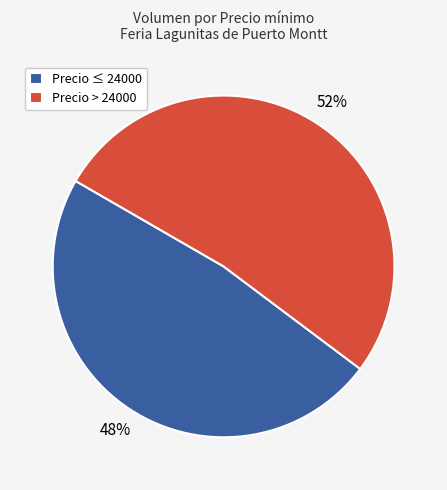

Is it true that Precio ≤ 24000 is 35% of the pie?

False